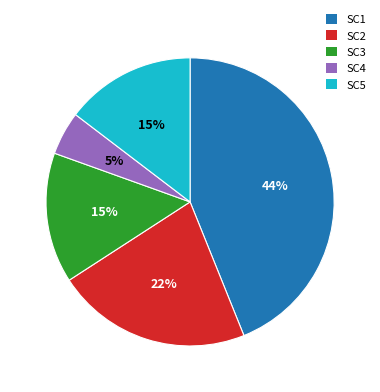

To the nearest percent, what percentage of the pie is SC4?

5%